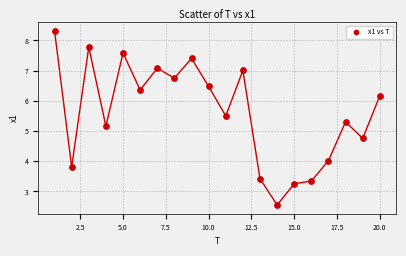

What Y value in the scatter plot is closest to 5?

5.2